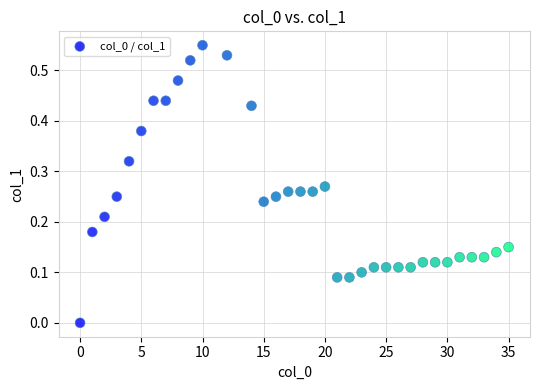

How many points are shown in the scatter plot?

34